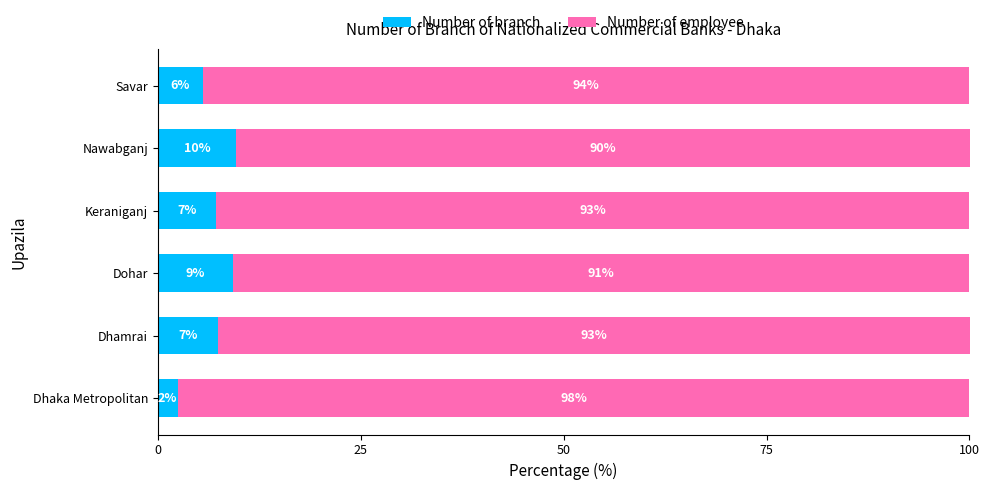

At which label does Number of branch reach its minimum?

Dhaka Metropolitan